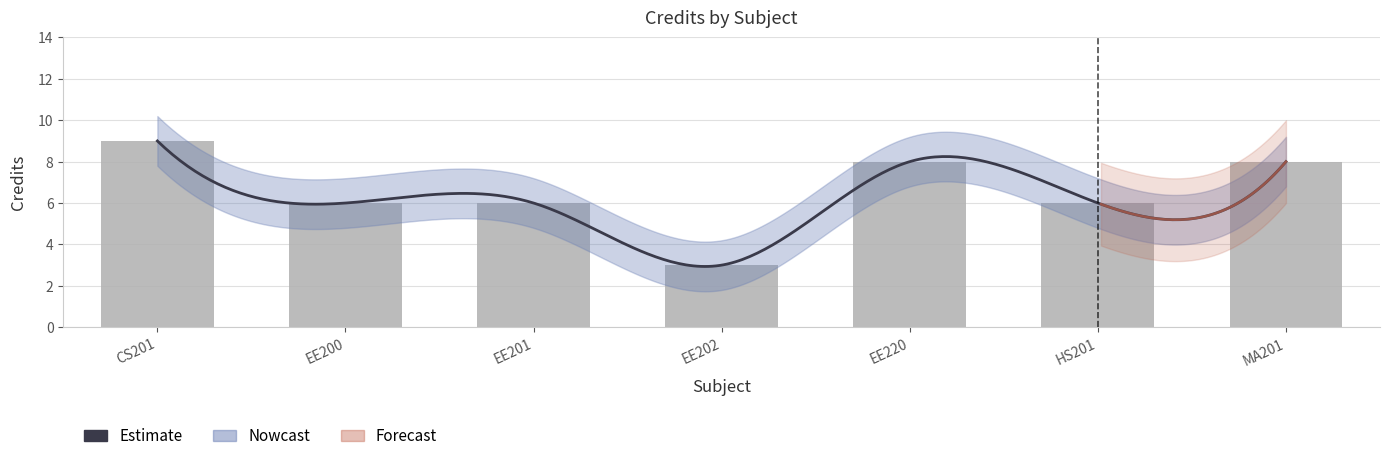

Rank the categories by value from lowest to highest.

EE202, EE200, EE201, HS201, EE220, MA201, CS201